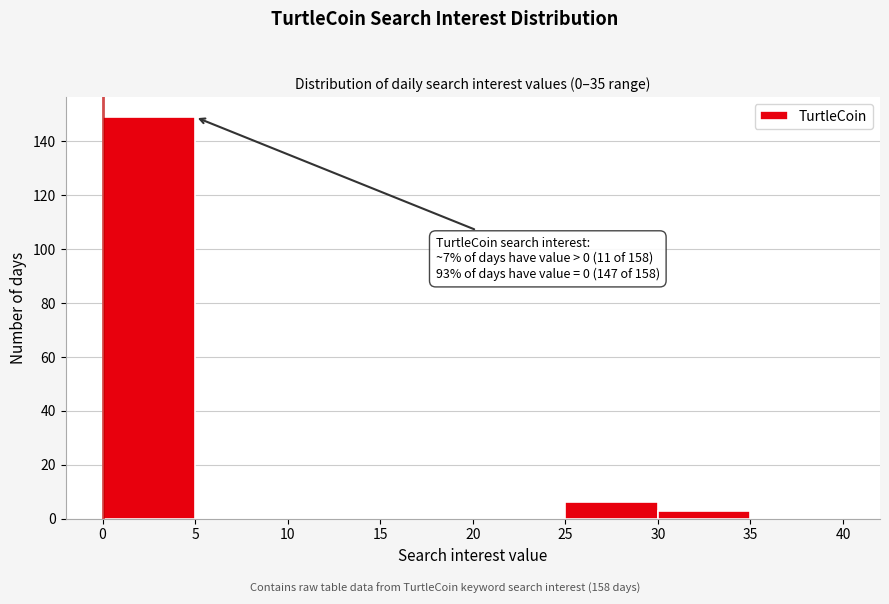

Over which range of the x-axis is the bar tallest?

0 to 5